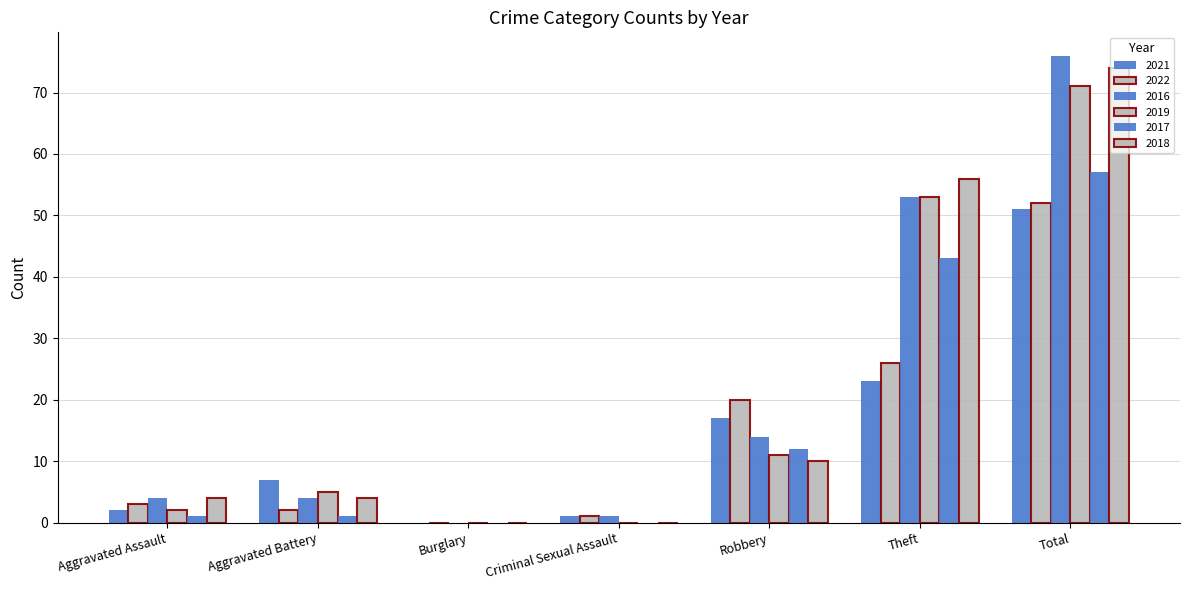

At Criminal Sexual Assault, list the series in order from largest to smallest.

2021, 2022, 2016, 2019, 2017, 2018